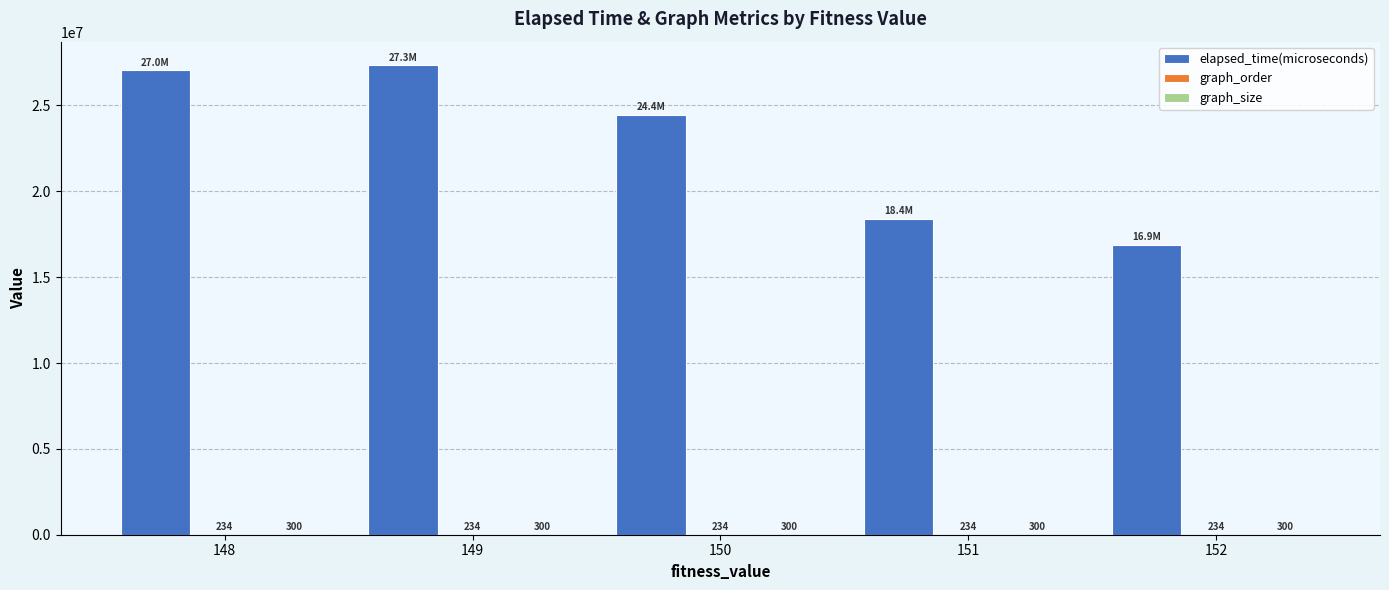

Read the elapsed_time(microseconds) value at 148.

27041524.0